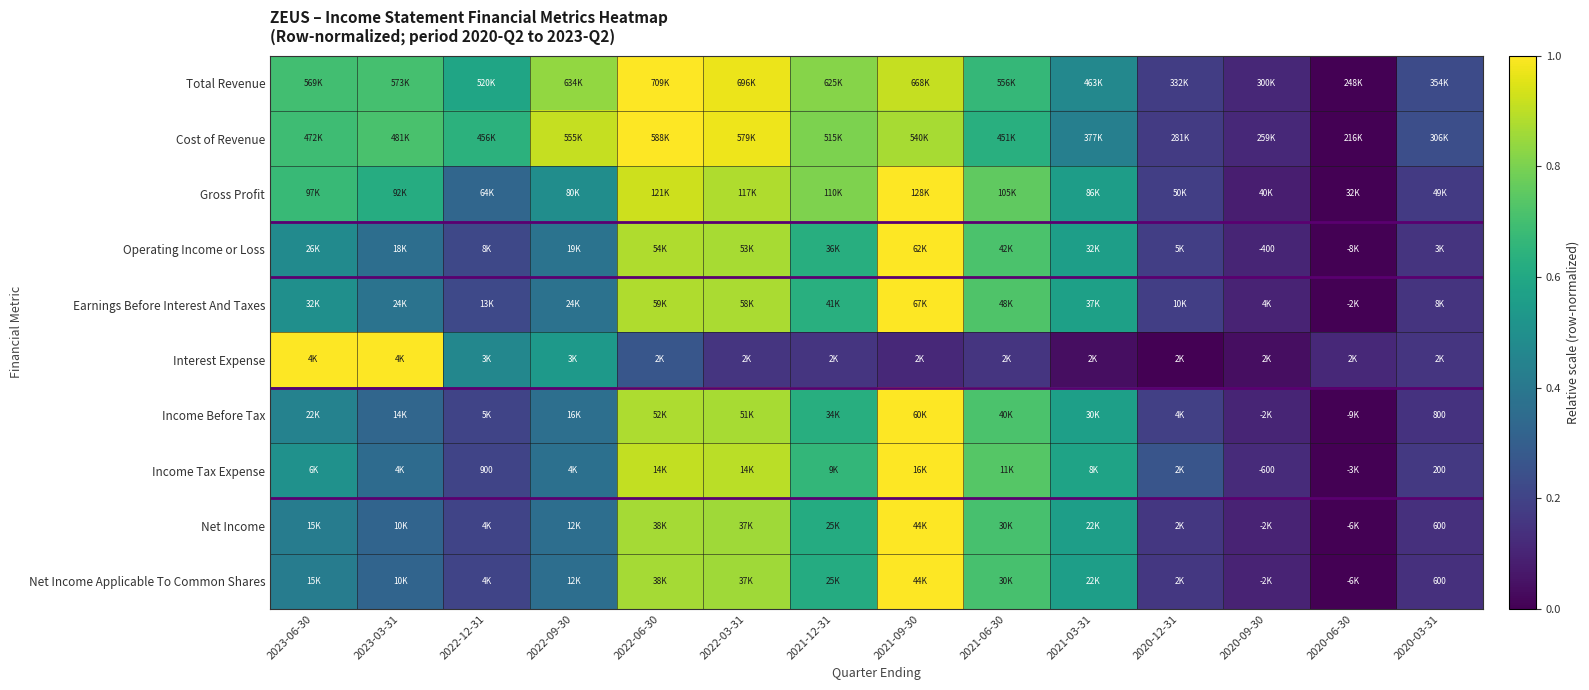

The value of Income Tax Expense at 2021-09-30 is 1.0. True or false?

True